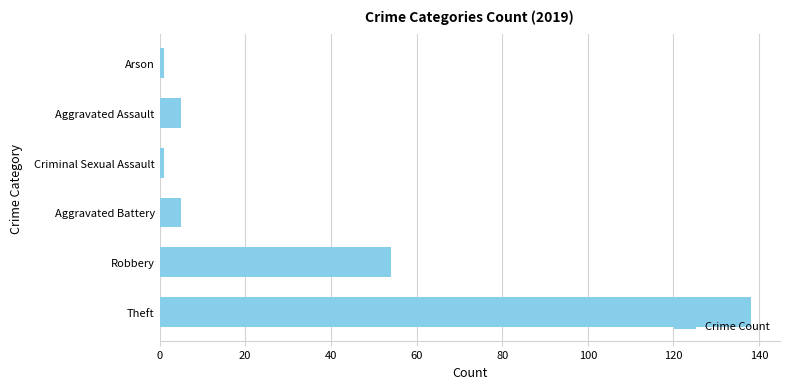

Where is the data nearest to the value 69?

Robbery